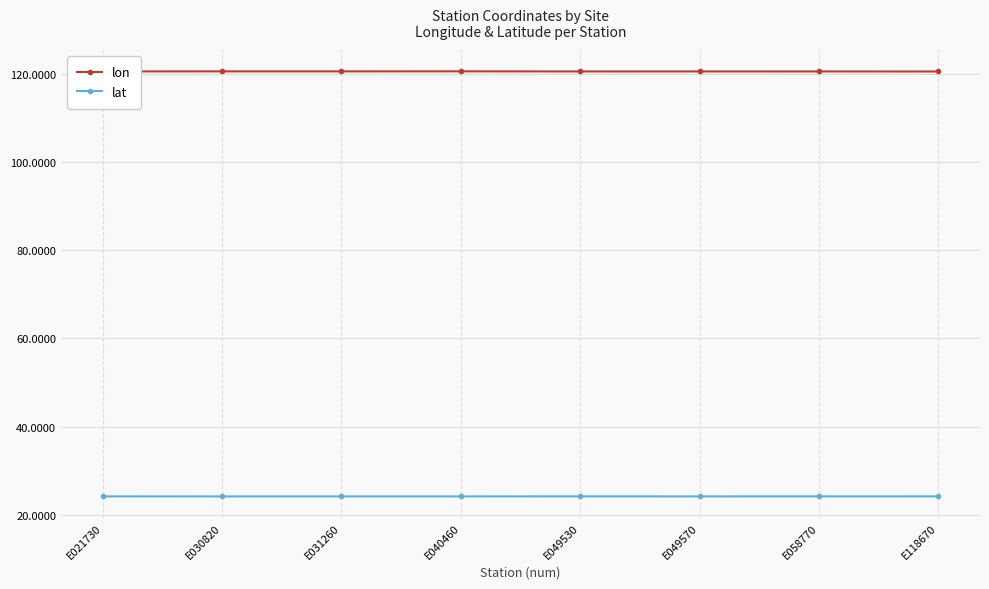

The lon series shows 120.6 at E058770. True or false?

True